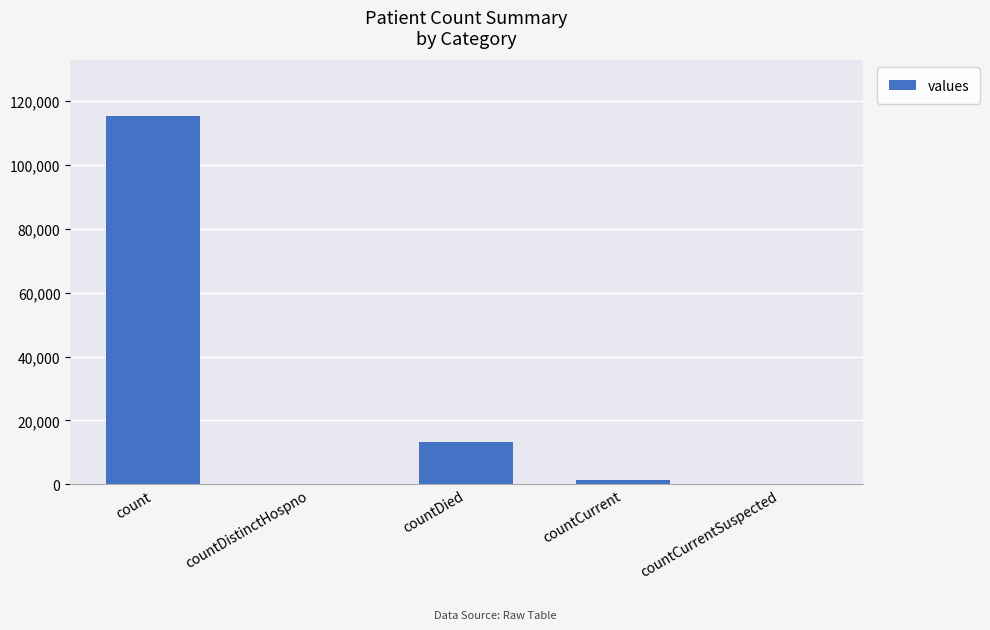

Count the number of data series in this chart.

1